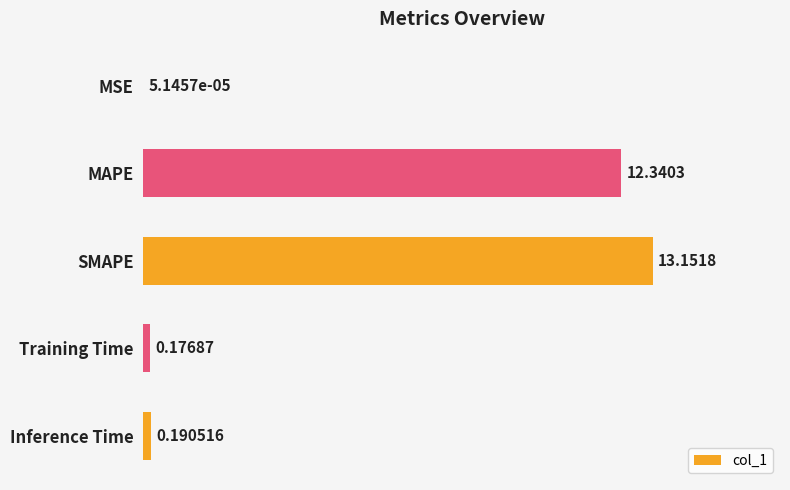

What is the change in value from SMAPE to Inference Time?

-13.0